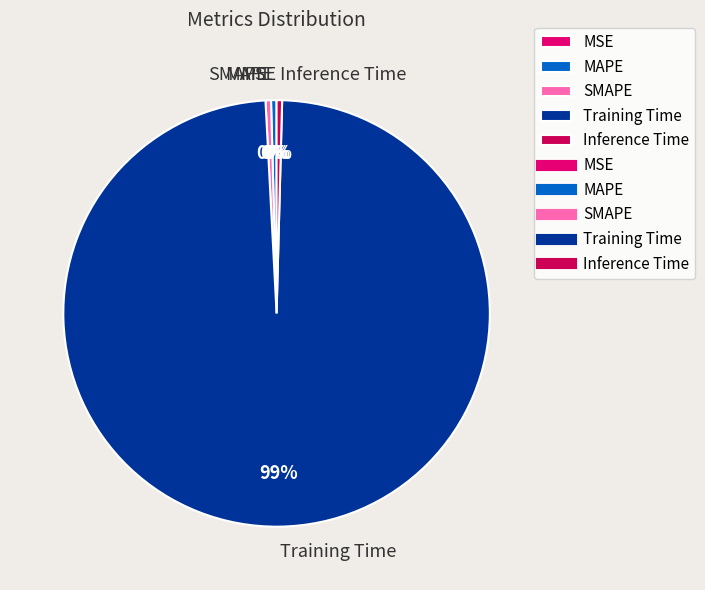

Which category has the biggest portion of the pie?

Training Time